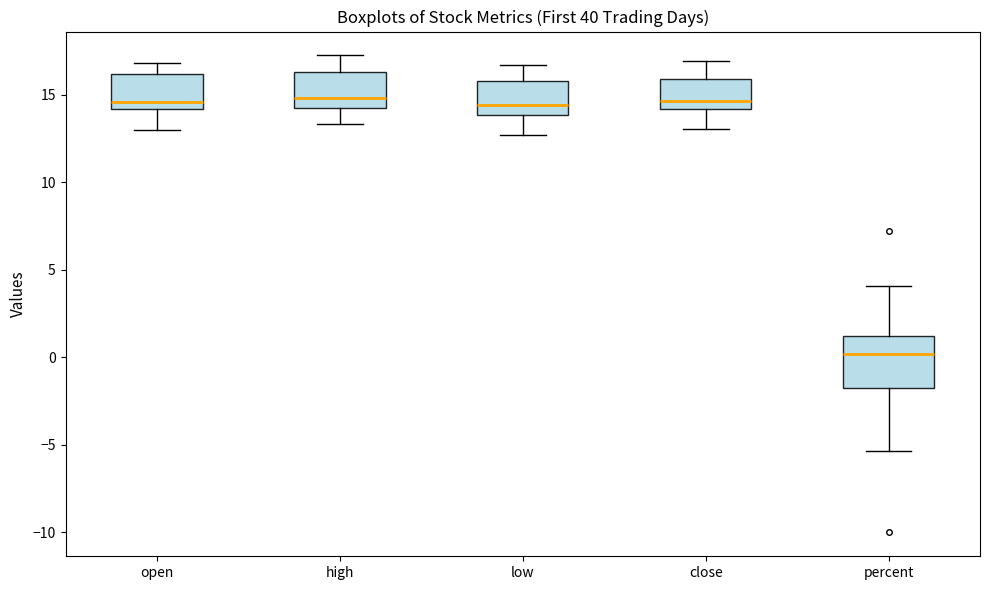

Comparing the boxes themselves (not the whiskers), which one is the tallest?

percent